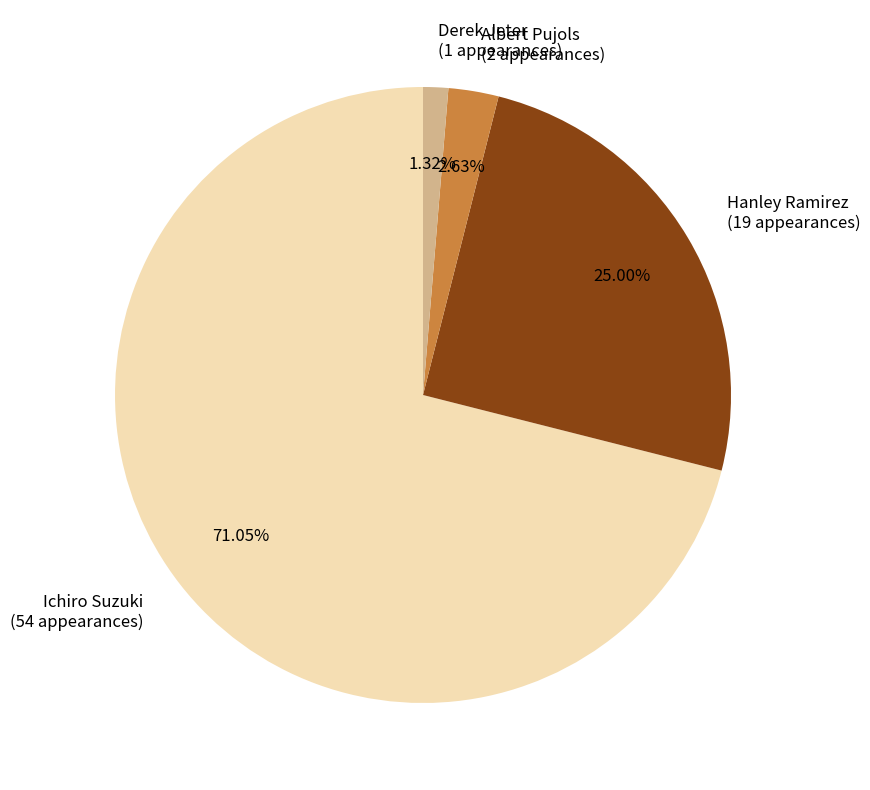

The Hanley Ramirez slice represents 14% of the pie. True or false?

False